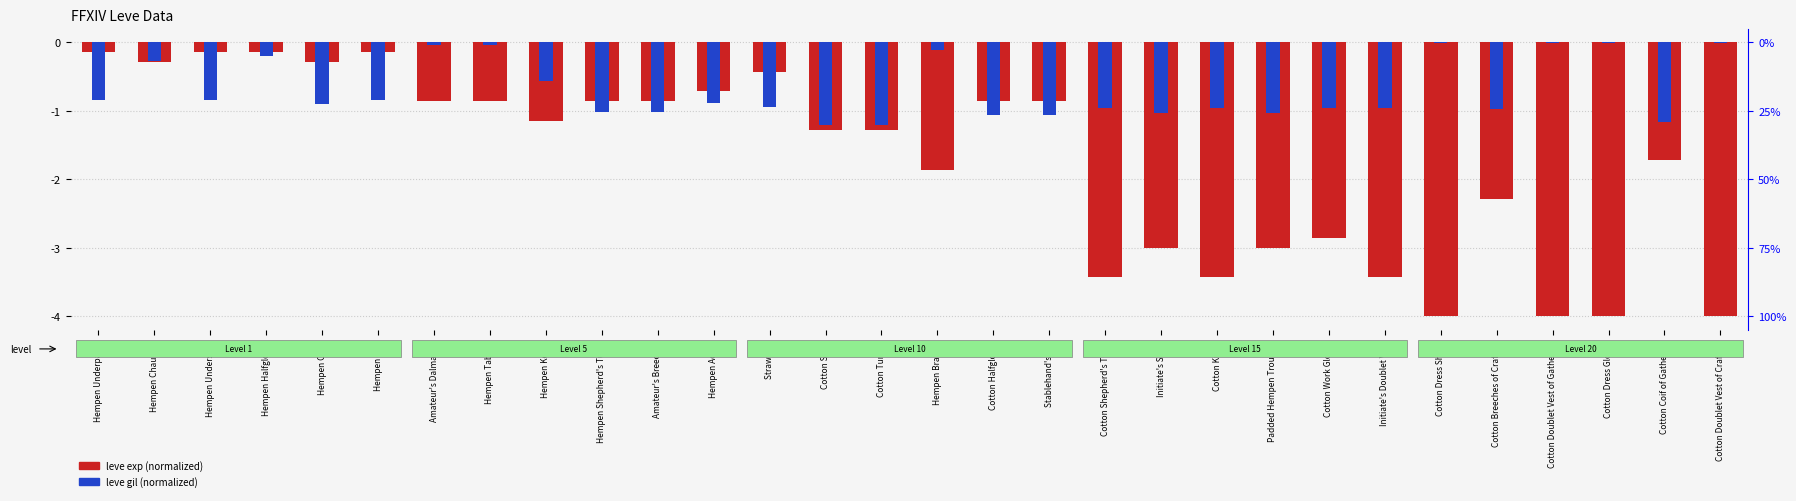

What is the sum of the leve gil (normalized) values at Hempen Chausses and Hempen Cowl?

-0.3